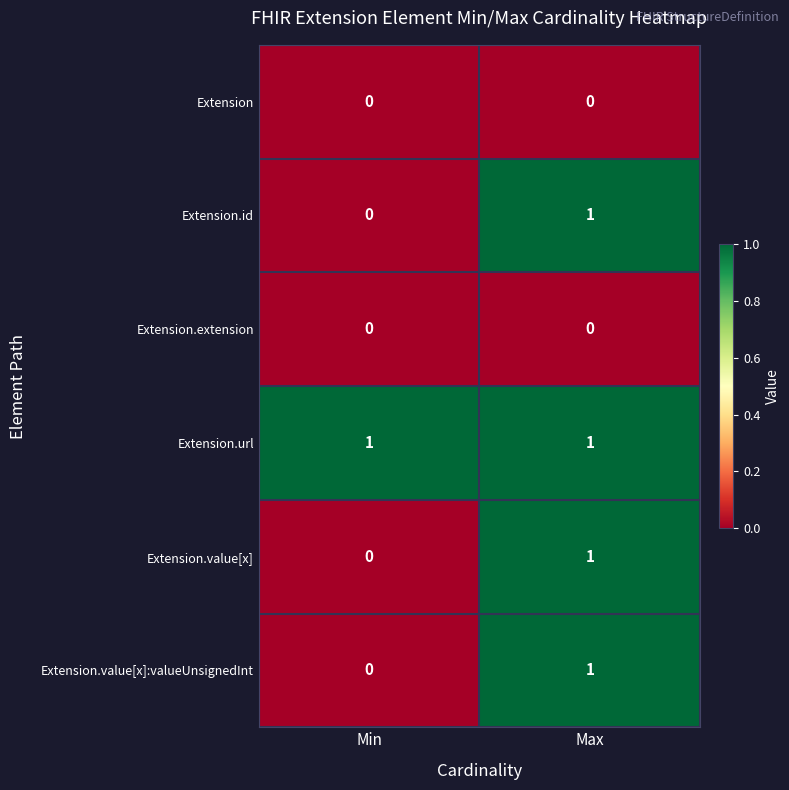

Which series has the largest total across all categories?

Extension.url